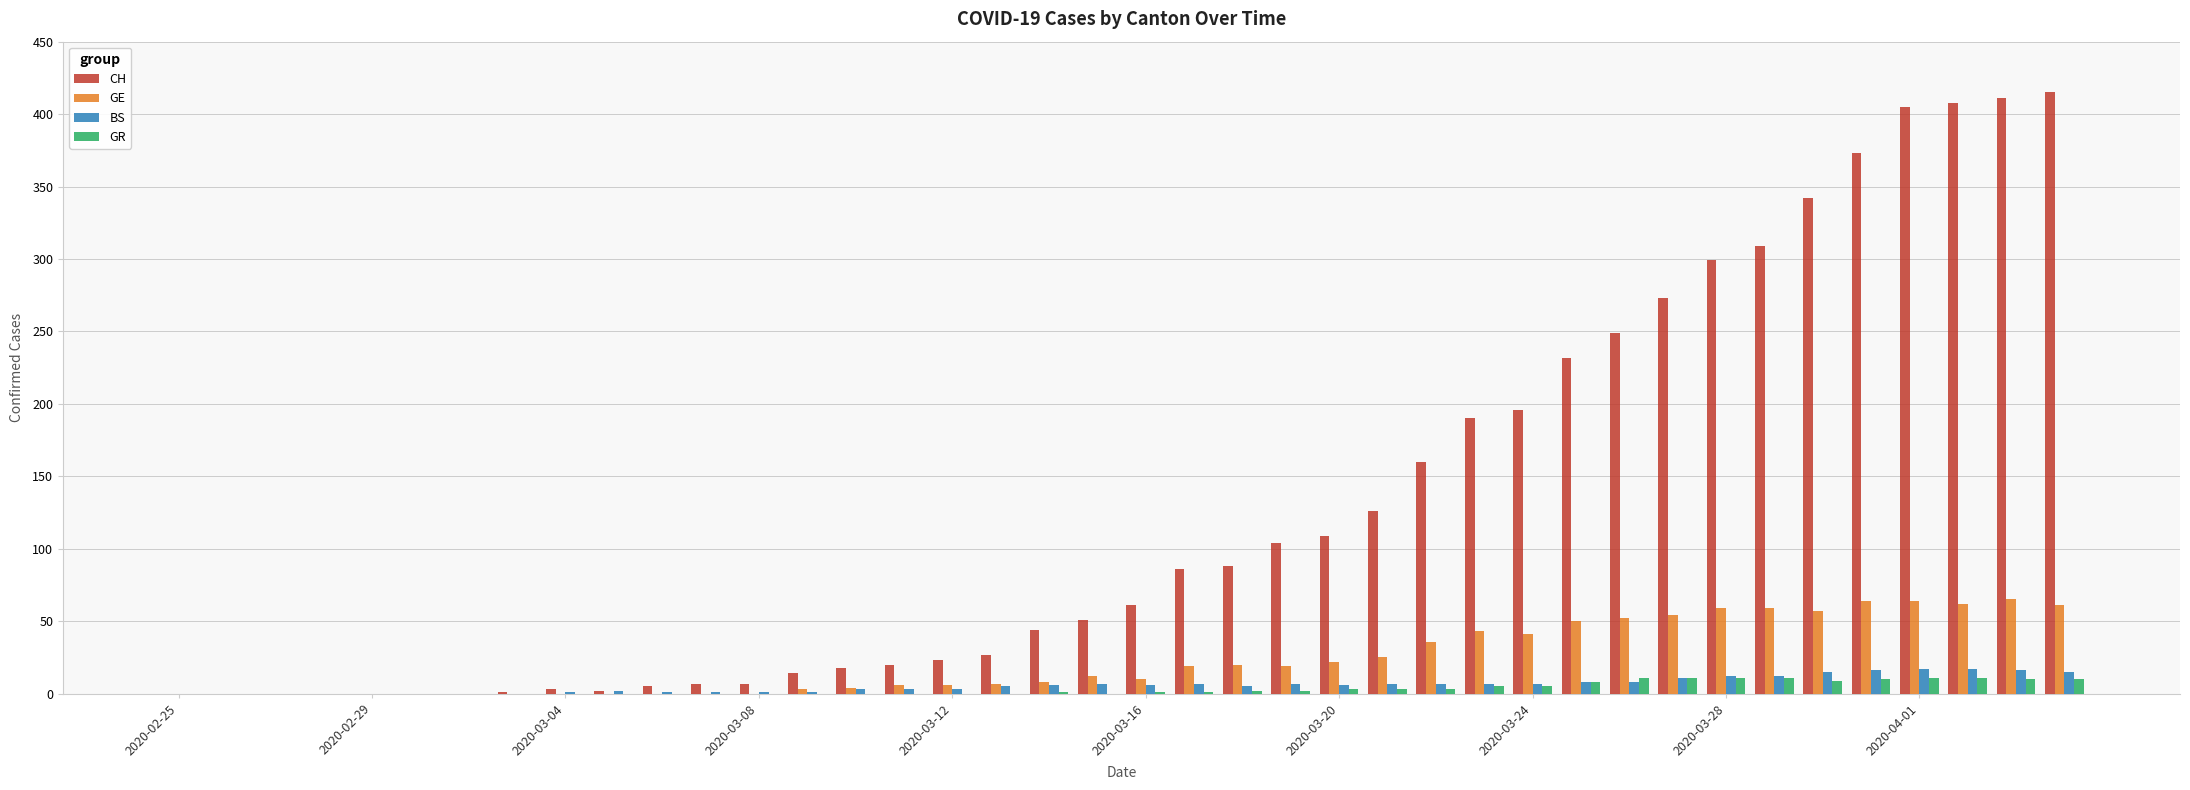

How many groups of bars are there?

40